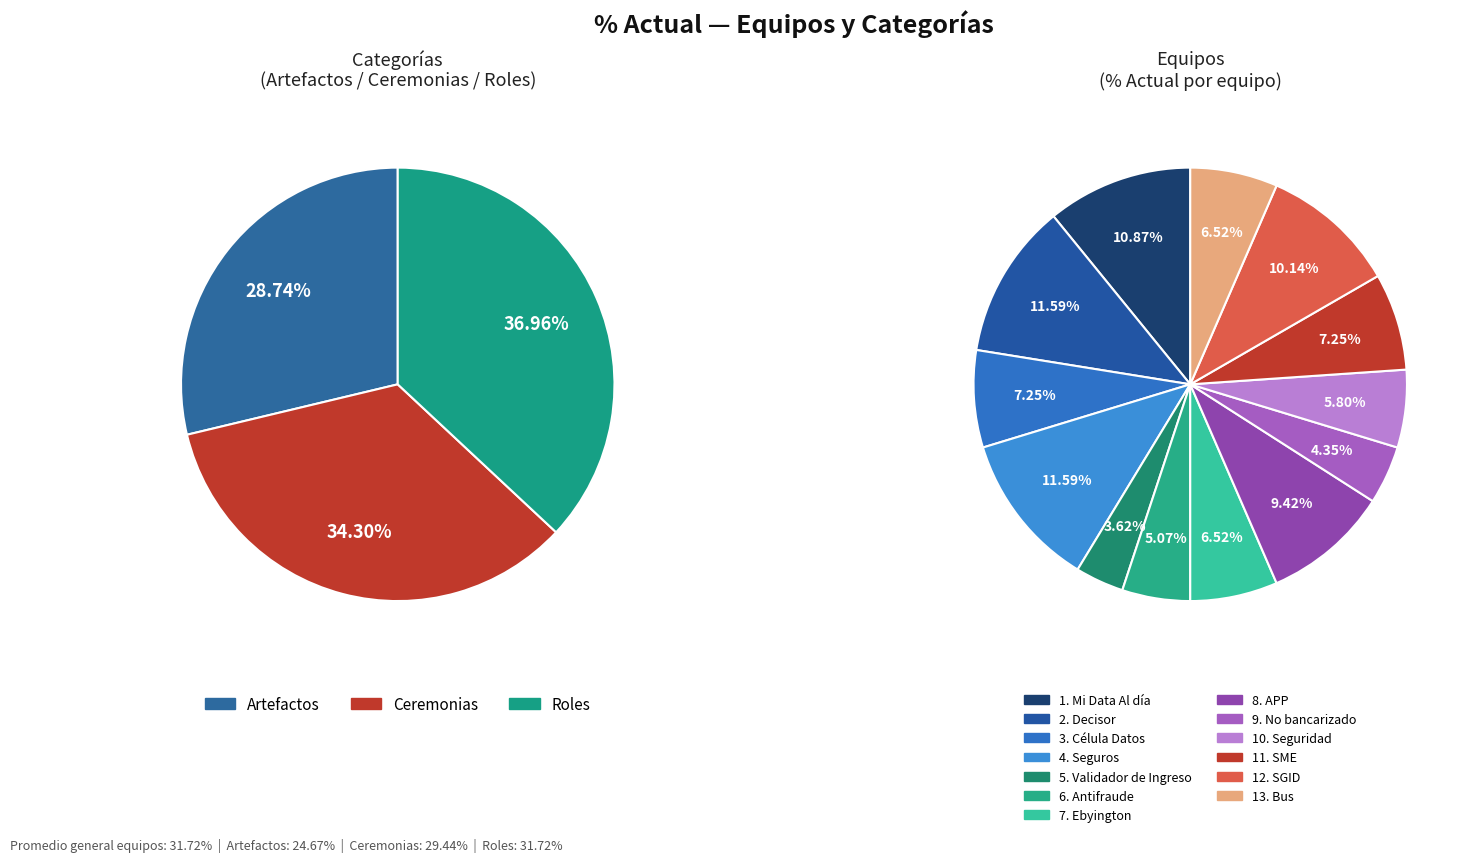

To the nearest percent, what percentage of the pie is Artefactos?

29%